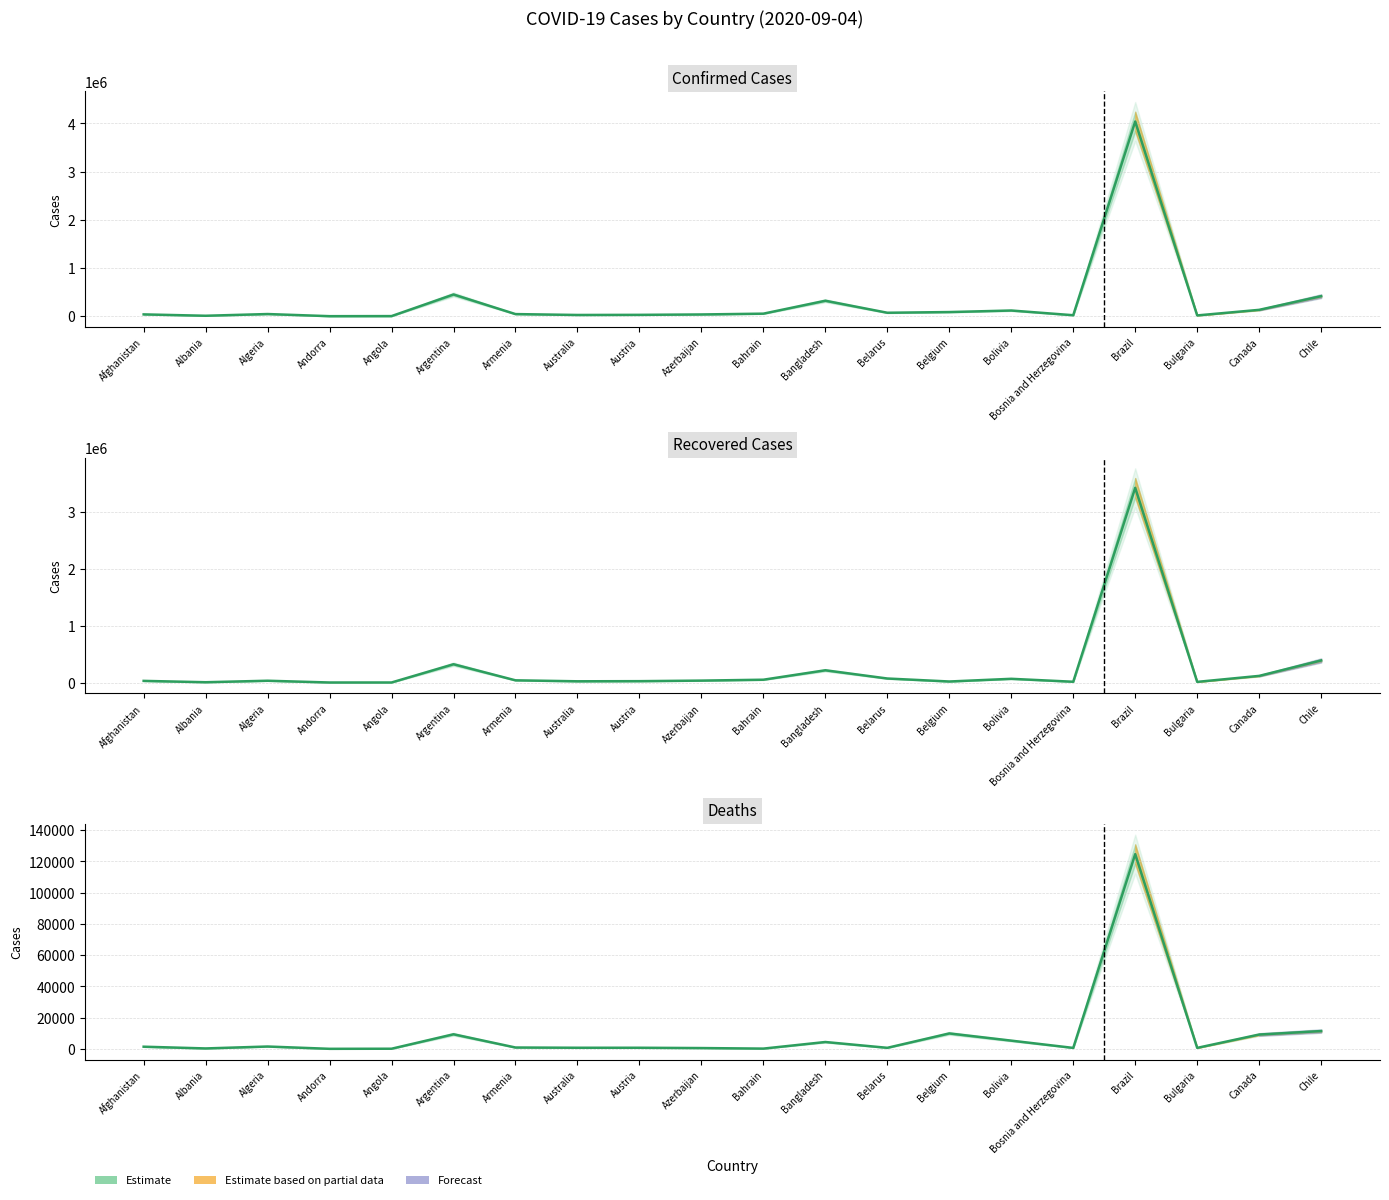

Does the chart have visible grid lines?

Yes